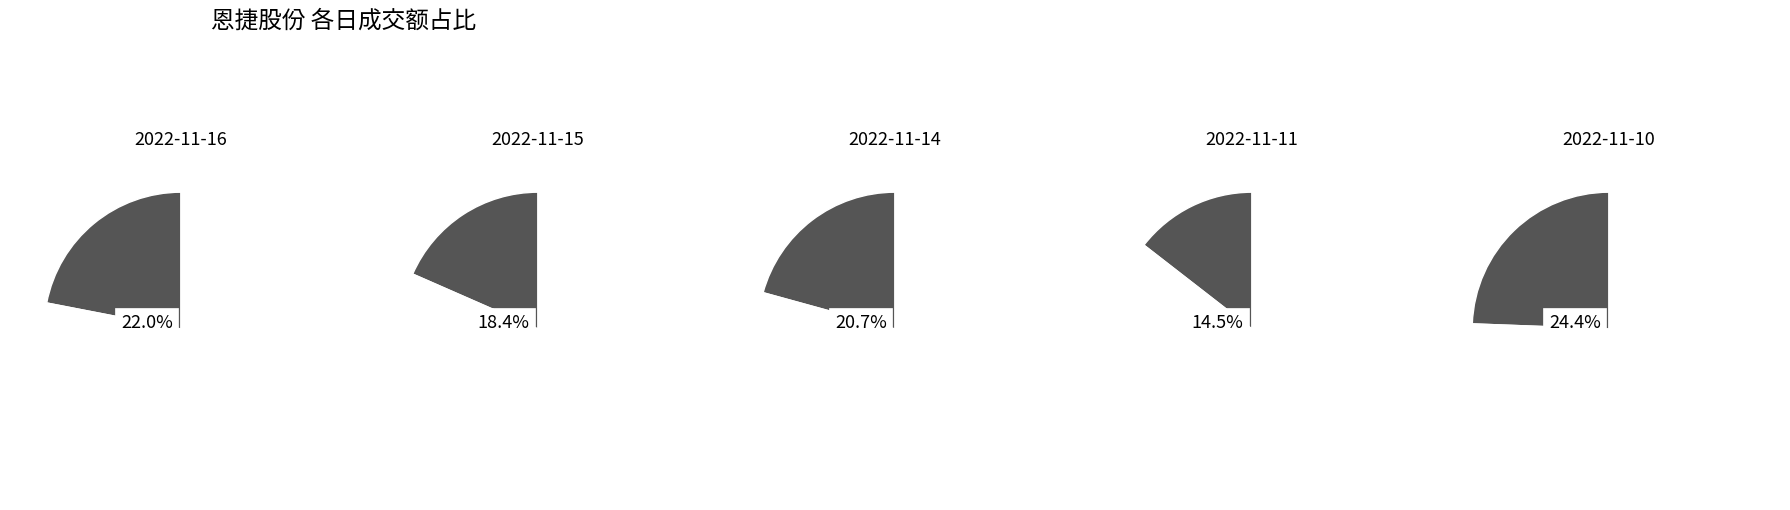

What percentage is the 2022-11-16 slice, to the nearest percent?

22%